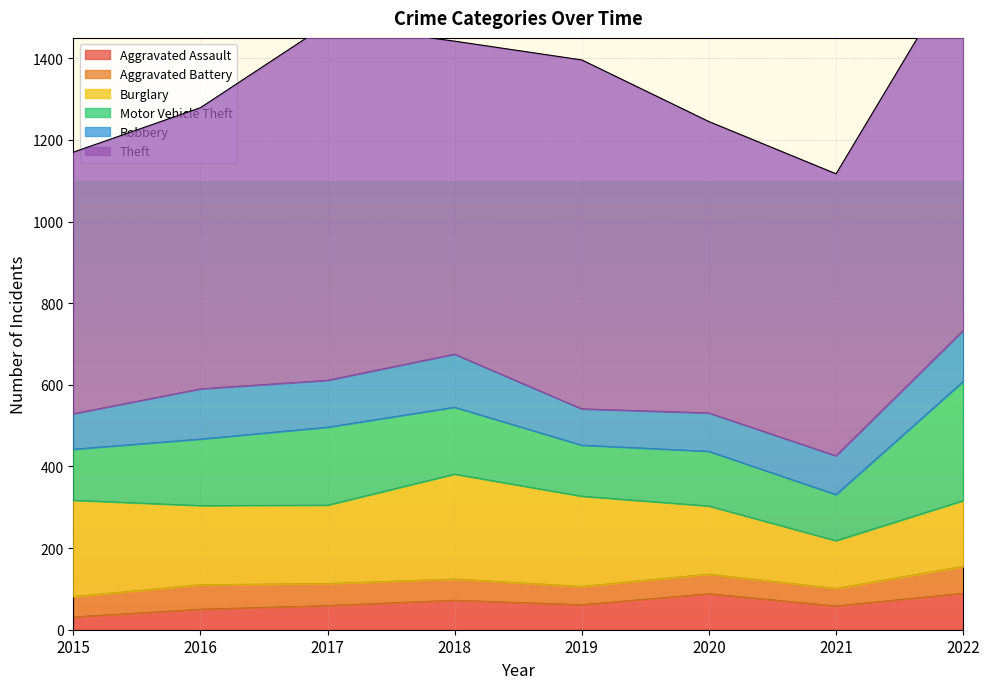

At which label does Burglary reach its minimum?

2021